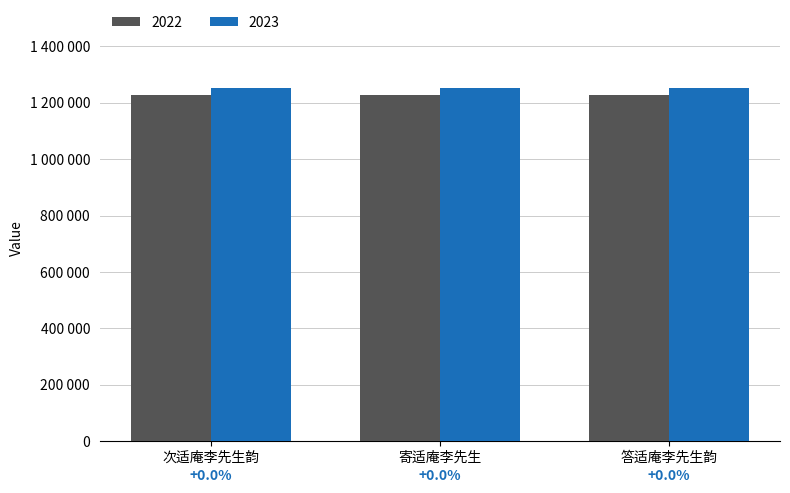

What is the label of the 1st bar from the left?

次适庵李先生韵